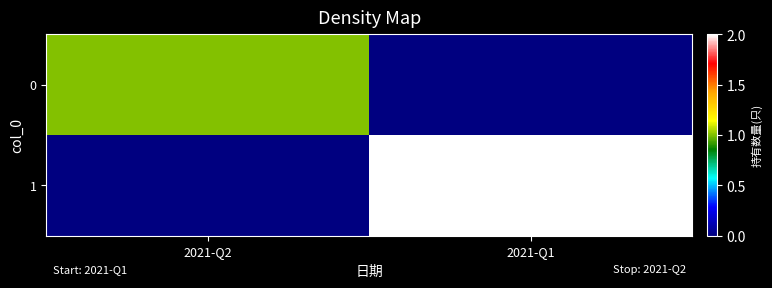

Reading left to right, list all the values displayed in this chart.

0: 2021-Q2=1	2021-Q1=0
1: 2021-Q2=0	2021-Q1=2